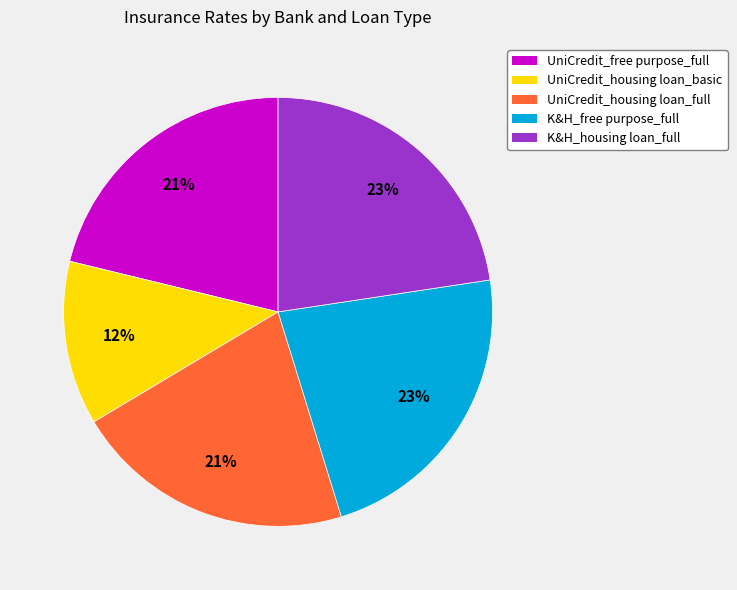

Does K&H_housing loan_full account for over 50% of the chart?

No